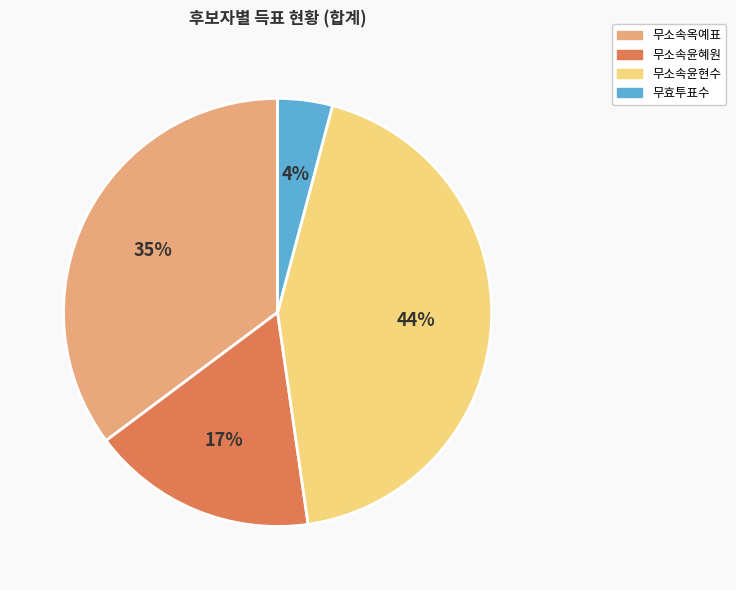

Between 무소속윤혜원 and 무소속옥예표, which is larger?

무소속옥예표